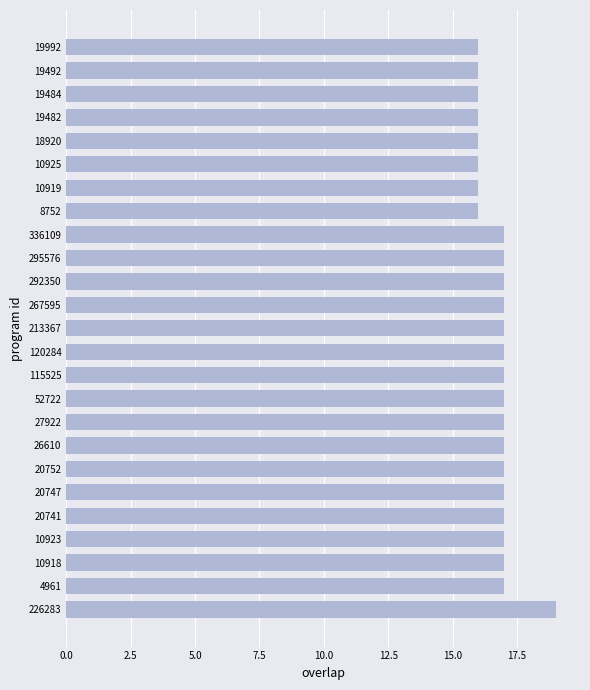

Reading bottom to top, extract all data points from this chart.

226283=19	4961=17	10918=17	10923=17	20741=17	20747=17	20752=17	26610=17	27922=17	52722=17	115525=17	120284=17	213367=17	267595=17	292350=17	295576=17	336109=17	8752=16	10919=16	10925=16	18920=16	19482=16	19484=16	19492=16	19992=16